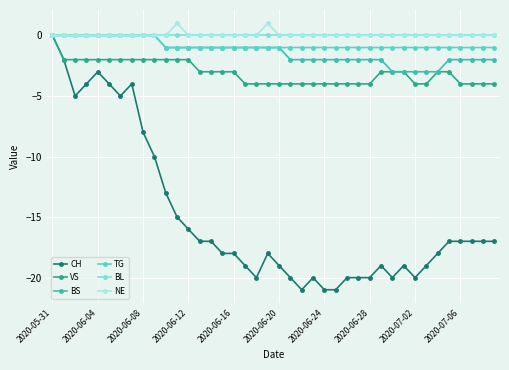

What is the value of the CH point at the 38th from the left?

-17